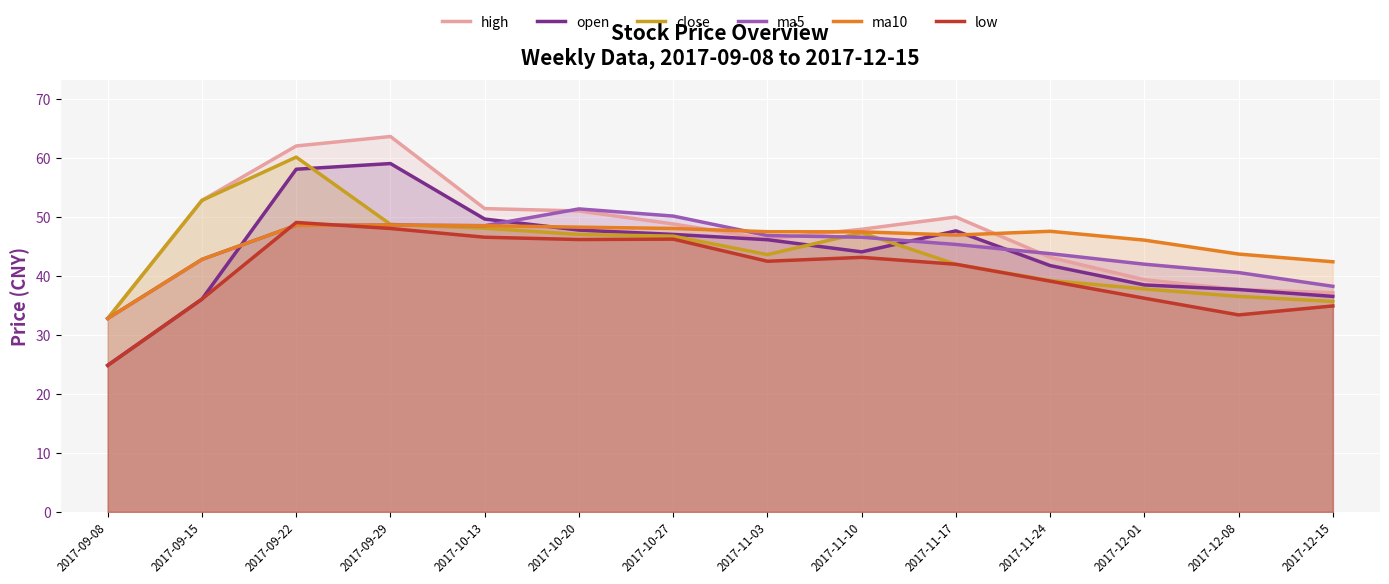

List the series in order of their peak value, lowest first.

ma10, low, ma5, open, close, high